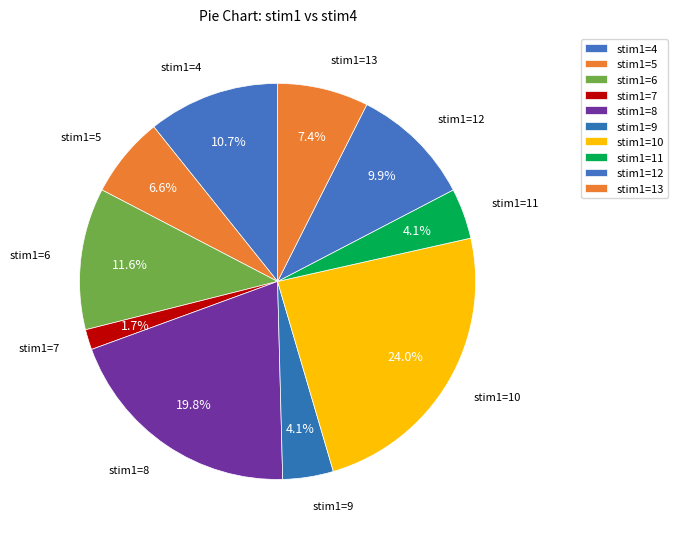

Between stim1=4 and stim1=5, which is larger?

stim1=4